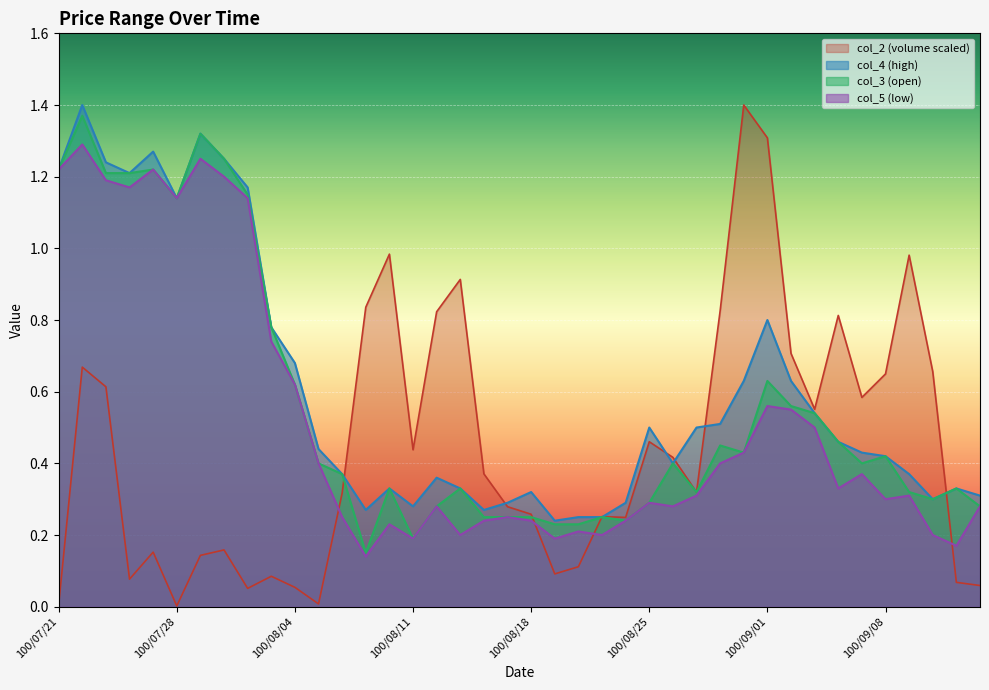

Does the chart display data point markers on the line(s)?

No